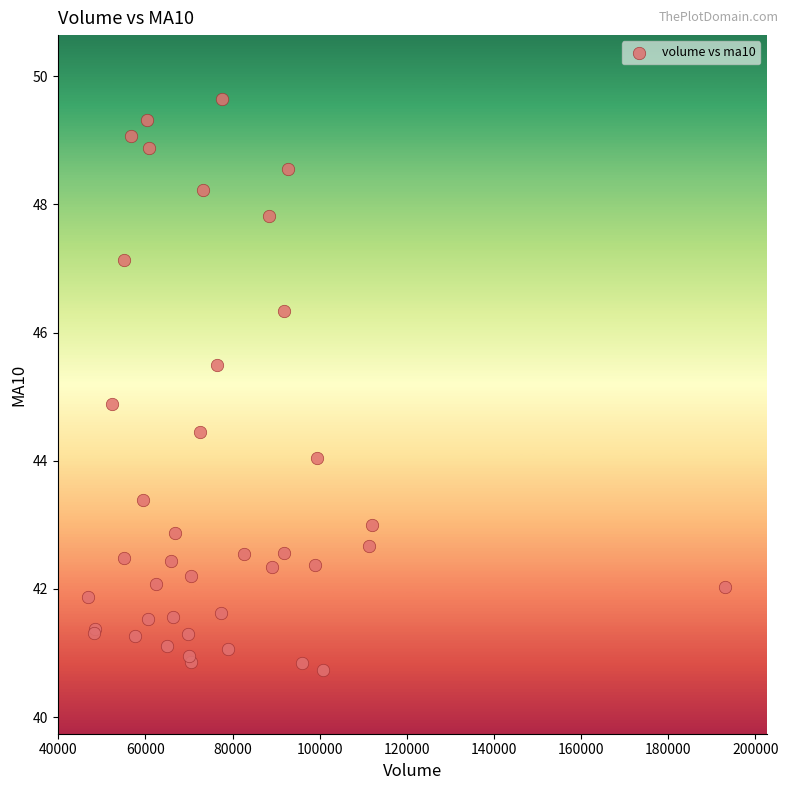

What Y value in the scatter plot is closest to 45?

44.9